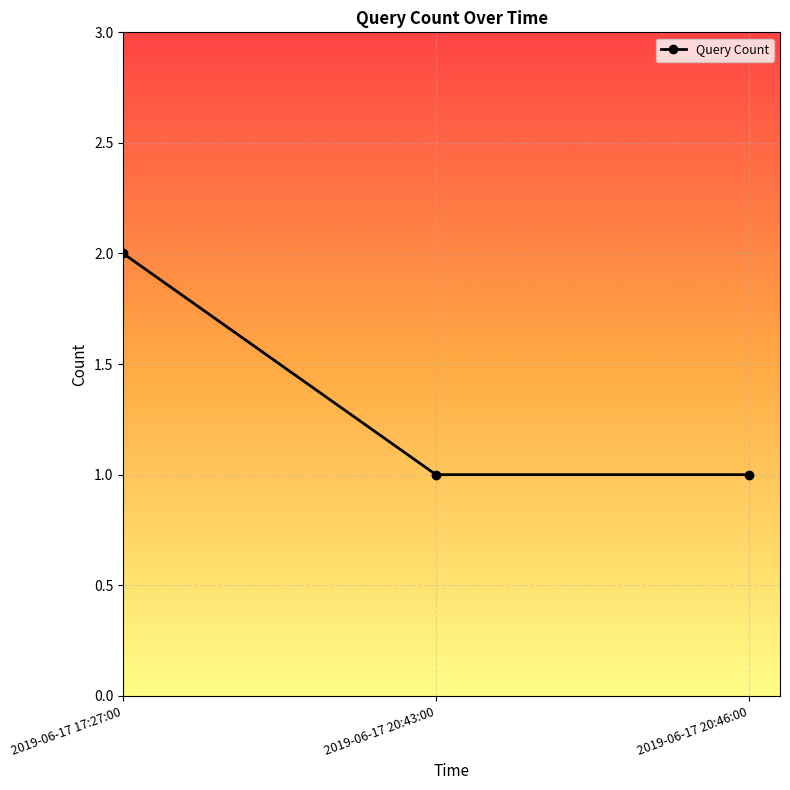

What is the sum of all values?

4